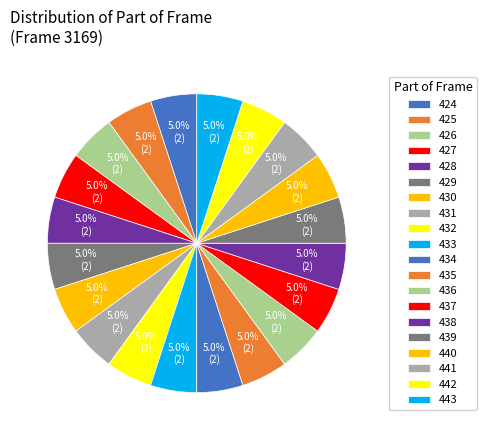

Rank the categories by value from highest to lowest.

443, 442, 441, 440, 439, 438, 437, 436, 435, 434, 433, 432, 431, 430, 429, 428, 427, 426, 425, 424